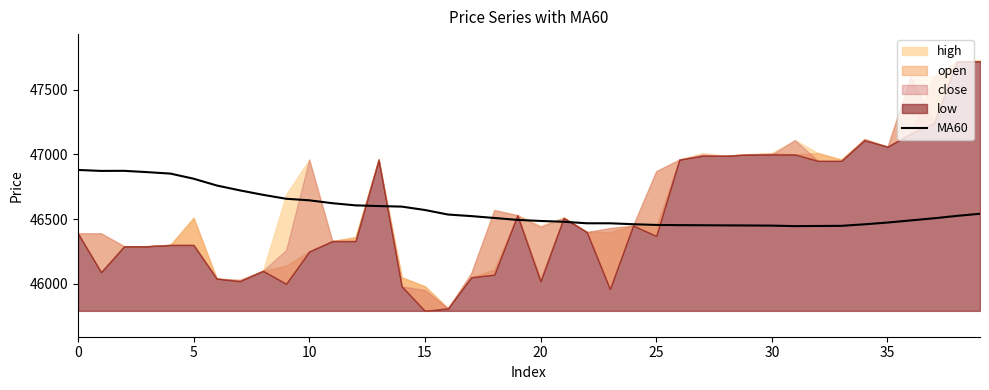

The value of MA60 at 0 is 46879.7. True or false?

True